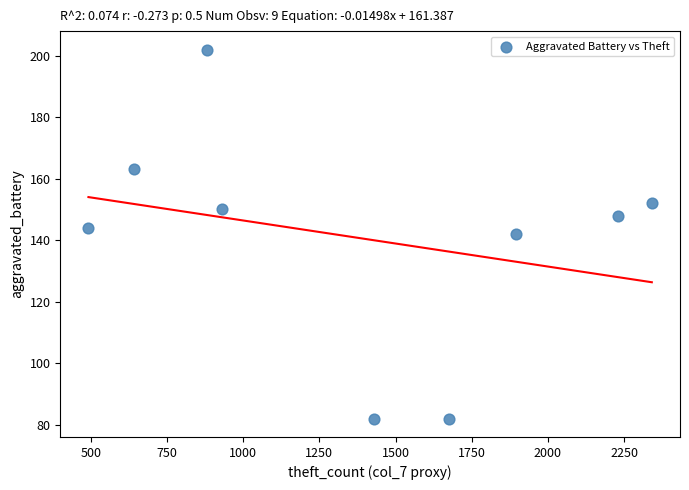

What is the average Y value?

141